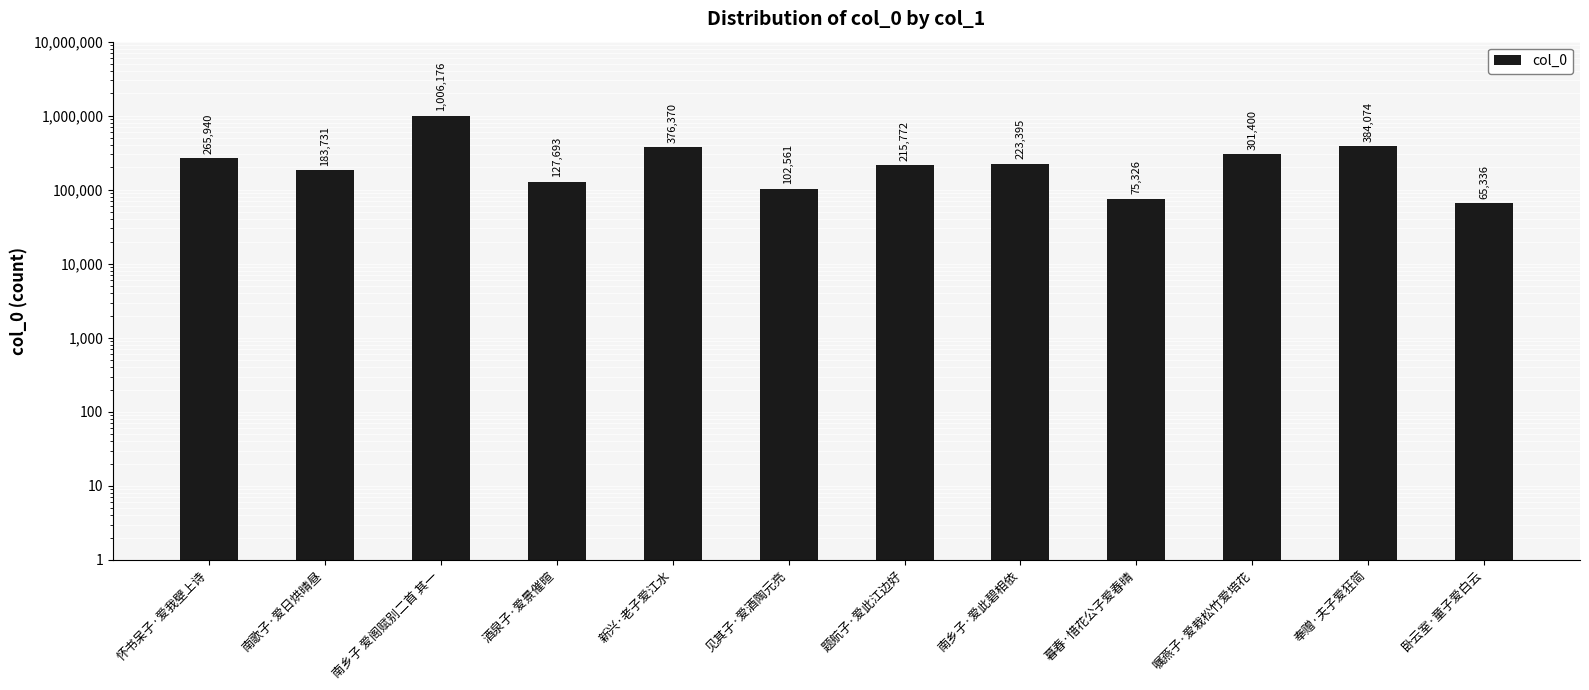

Are the bars horizontal?

No